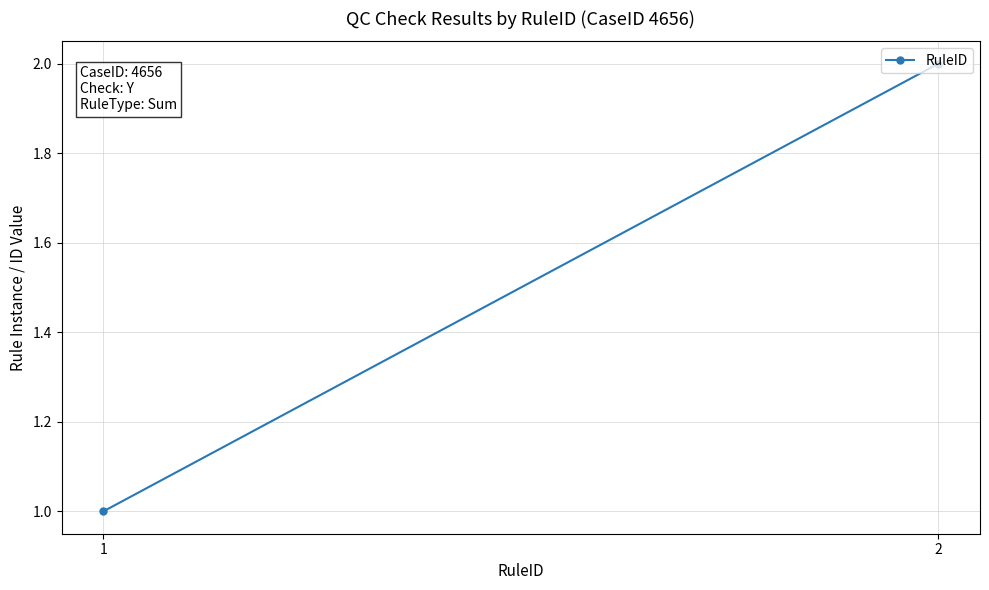

What is the difference between the values at 1 and 2?

1